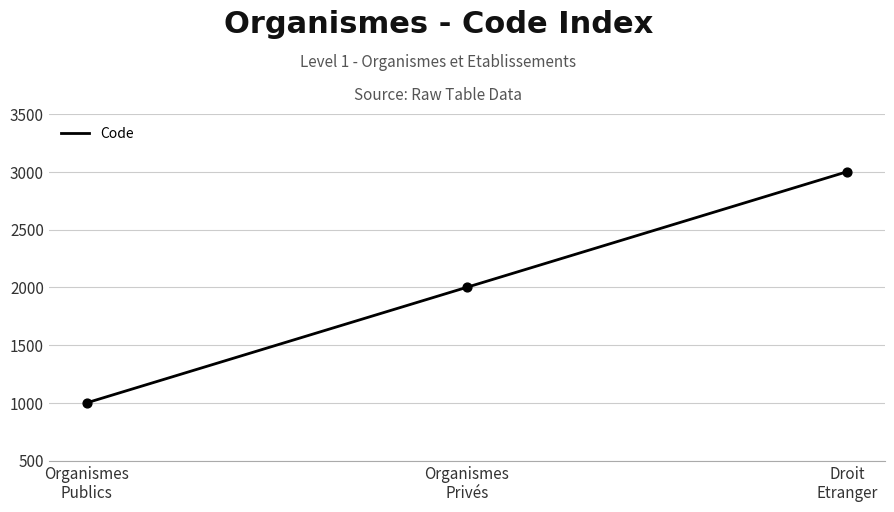

Between Droit
Etranger and Organismes
Privés, which is larger?

Droit
Etranger